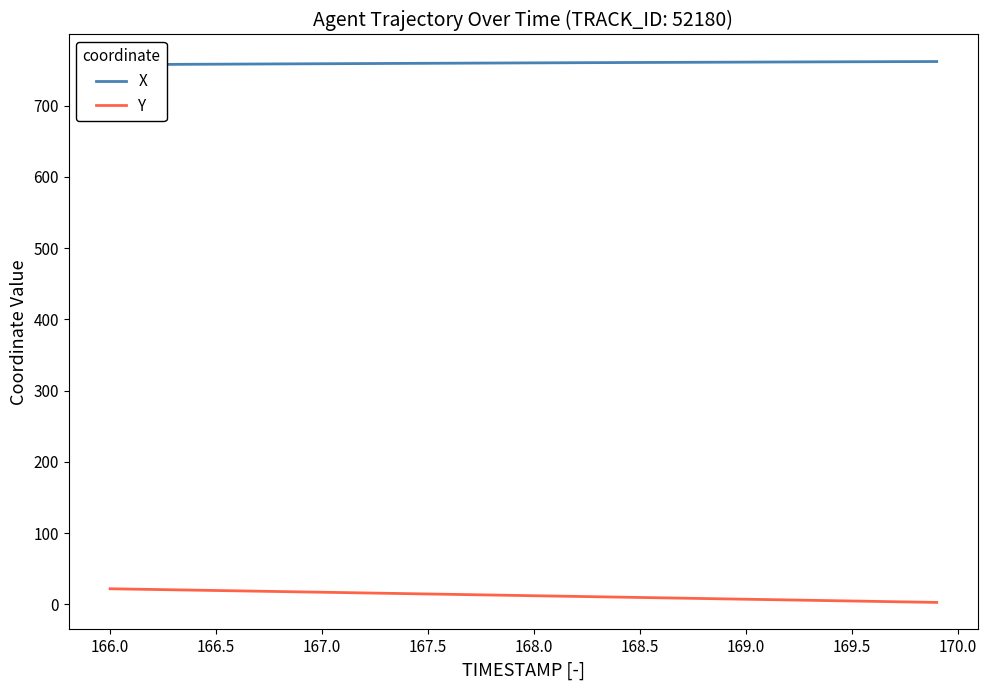

Is the value of X at 20 greater than the value of Y at 11?

Yes